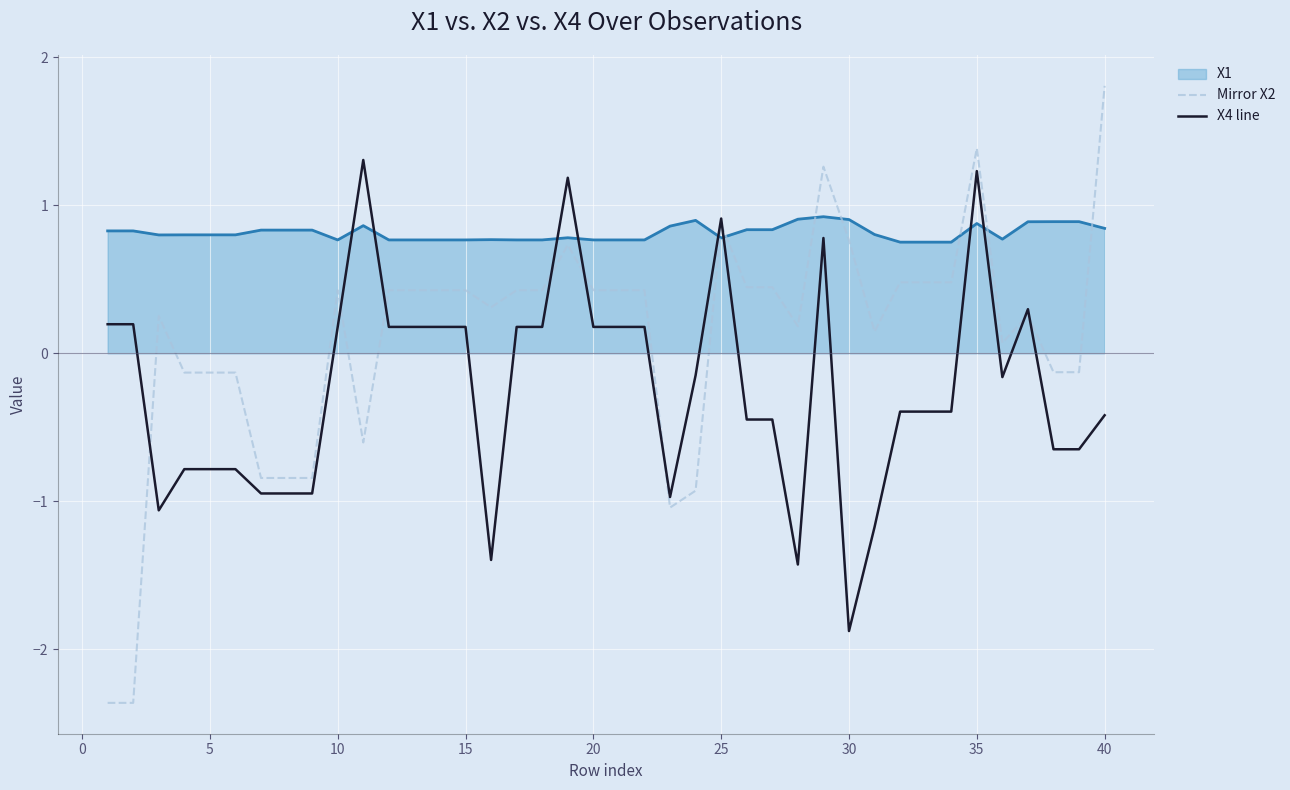

What is the difference between the maximum and minimum values in the Mirror X2 series?

4.2